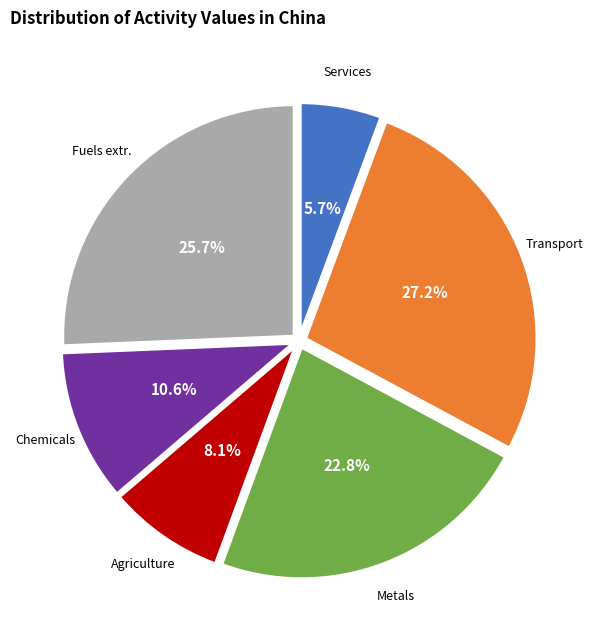

Is there a majority slice in this chart?

No